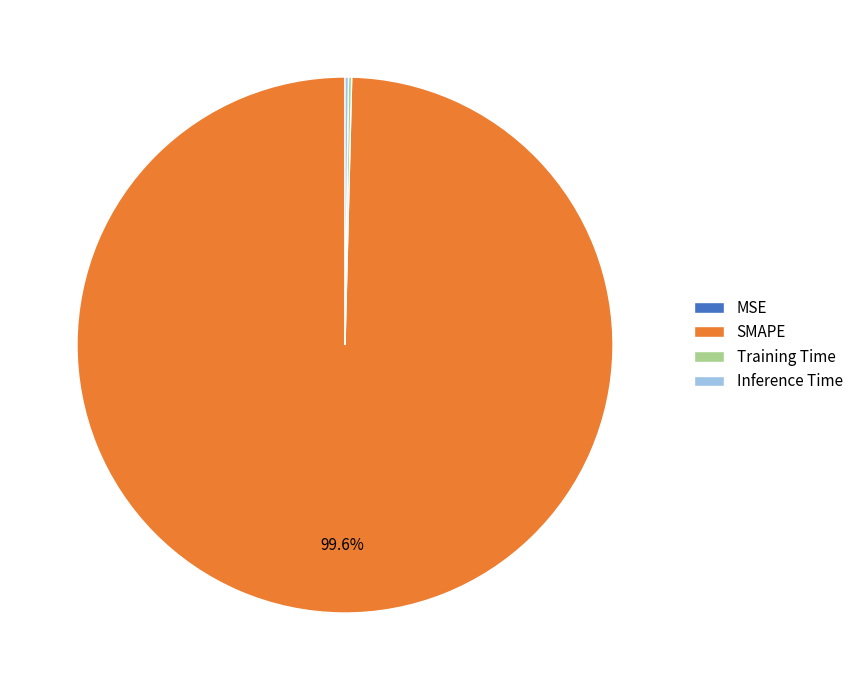

Which category has the biggest portion of the pie?

SMAPE